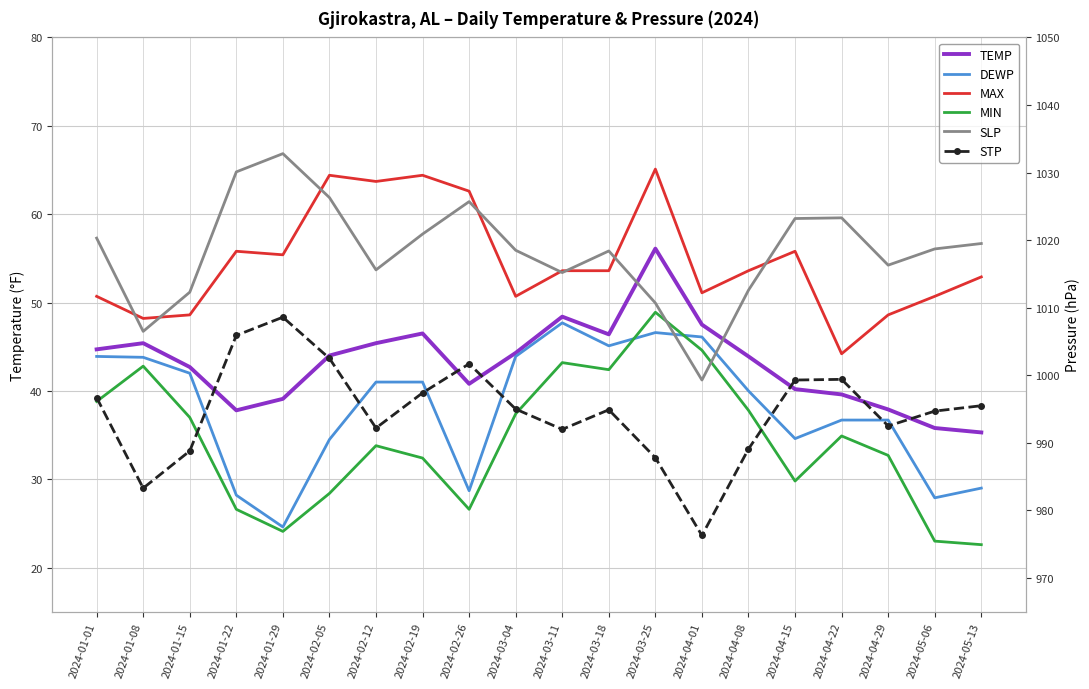

What is the maximum value for MIN?

48.9